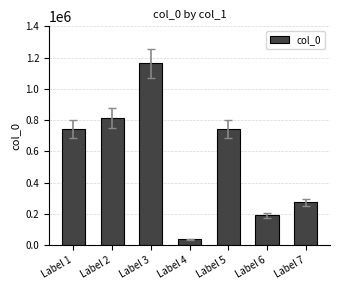

How many distinct data groups are displayed?

1